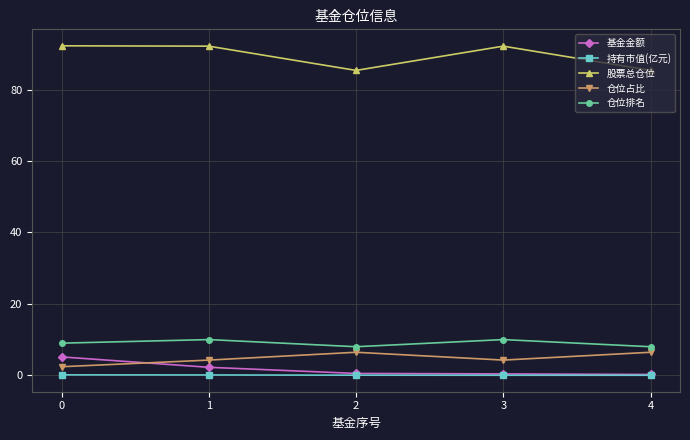

Which series has the largest total across all categories?

股票总仓位